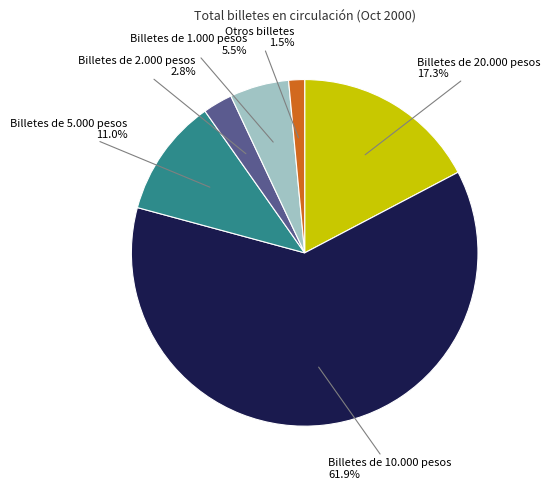

Is there a majority slice in this chart?

Yes